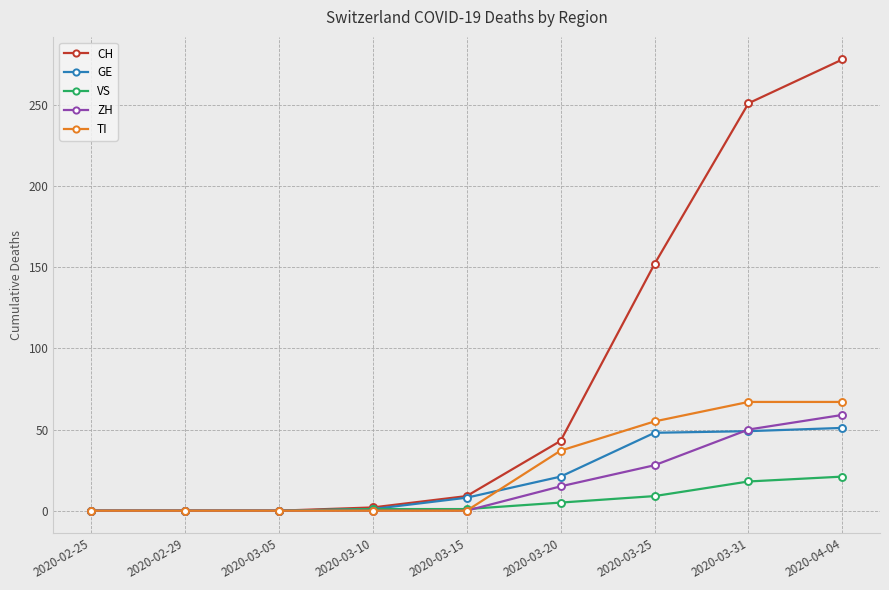

True or false: CH has more than 1 interior local peaks.

False